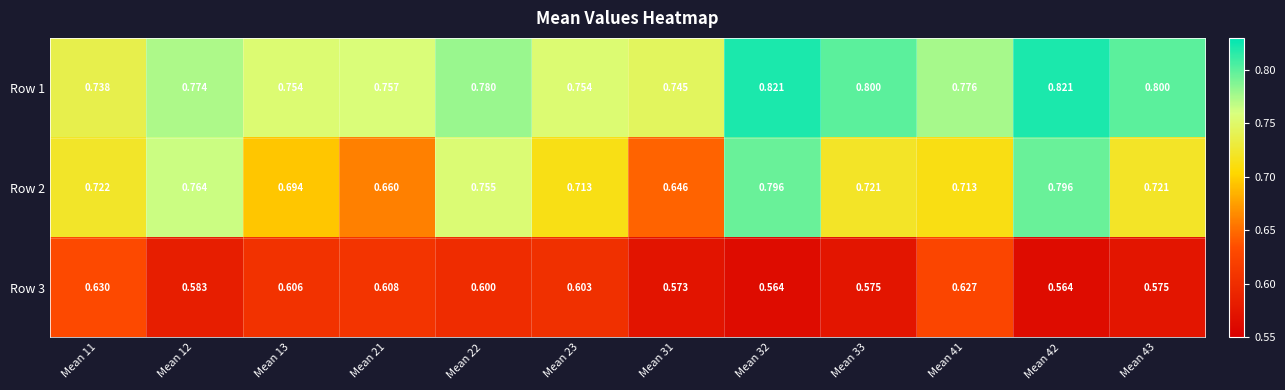

Between Mean 22 and Mean 43, which series saw the biggest shift?

Row 2